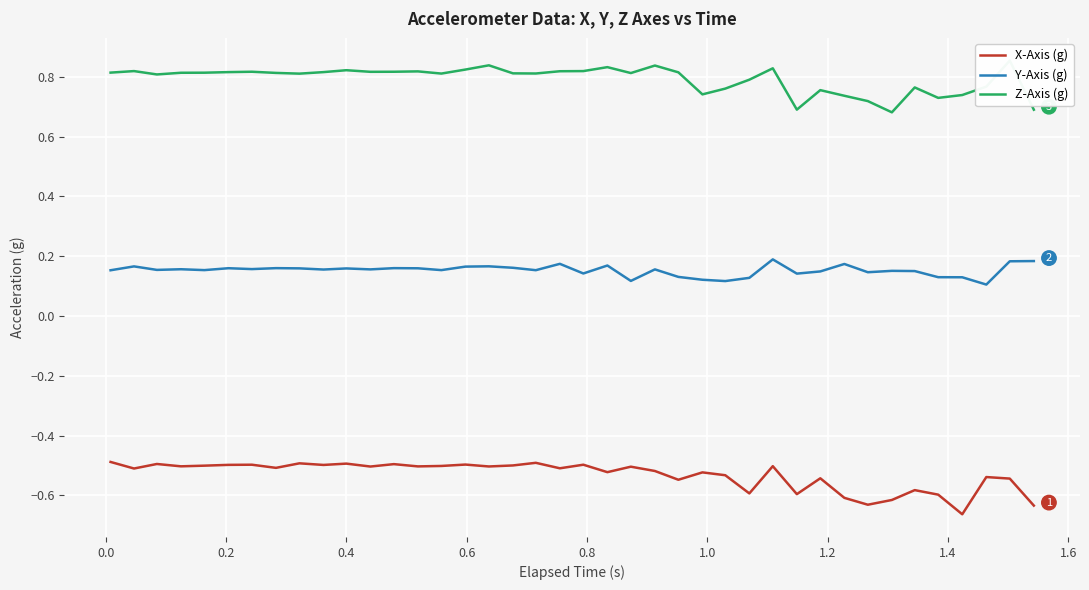

True or false: Z-Axis (g) and Y-Axis (g) cross at least once.

False